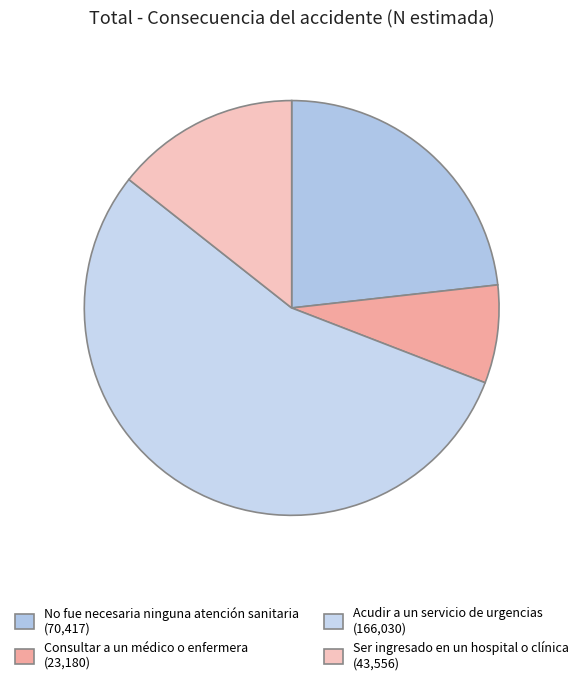

How many segments does this pie chart have?

4